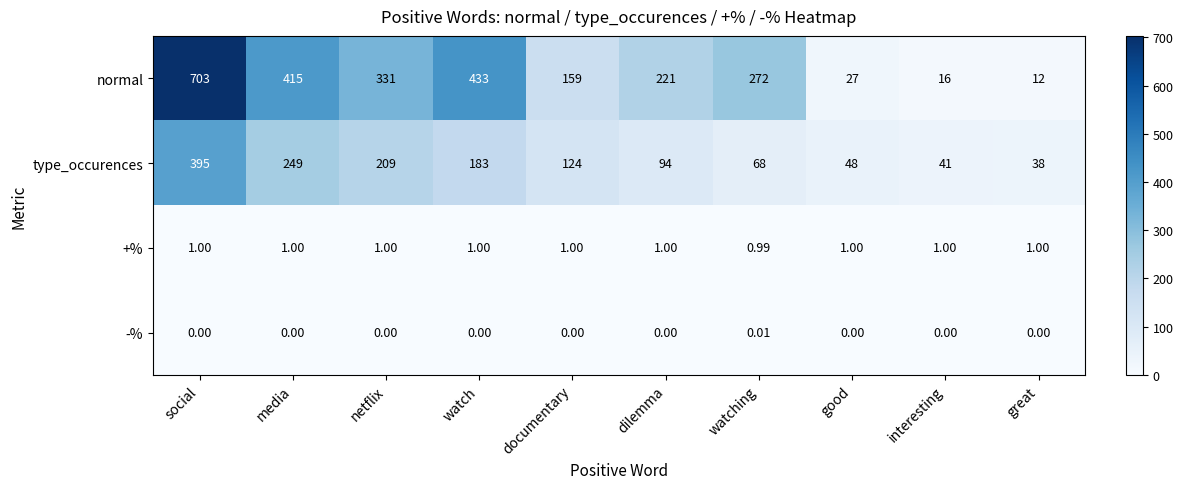

List the labels in order of normal value, smallest first.

great, interesting, good, documentary, dilemma, watching, netflix, media, watch, social